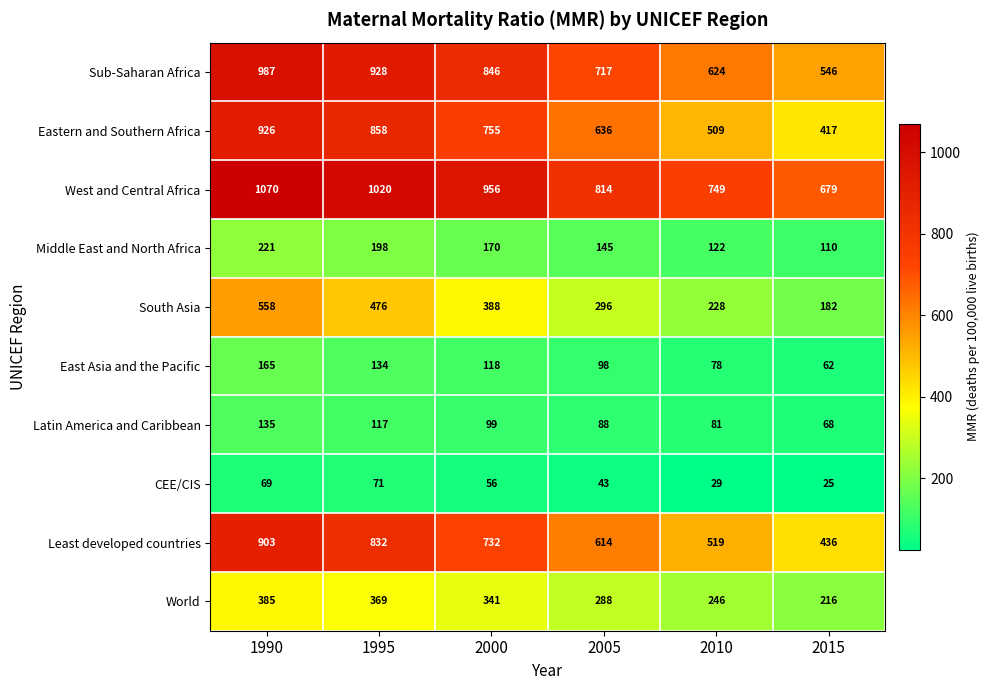

The value of World at 1995 is 369. True or false?

True